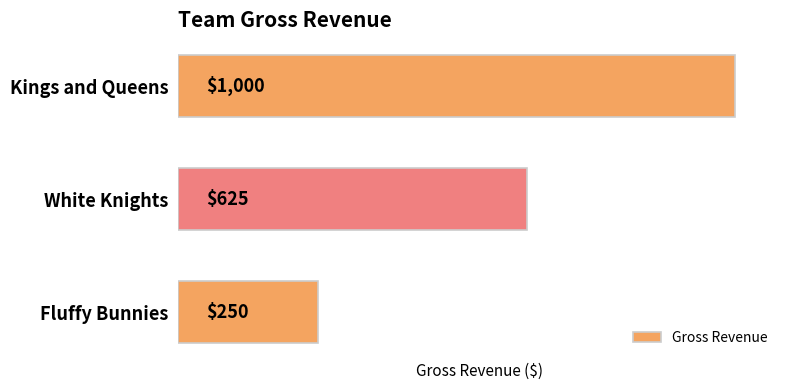

How many bars are there in total?

3